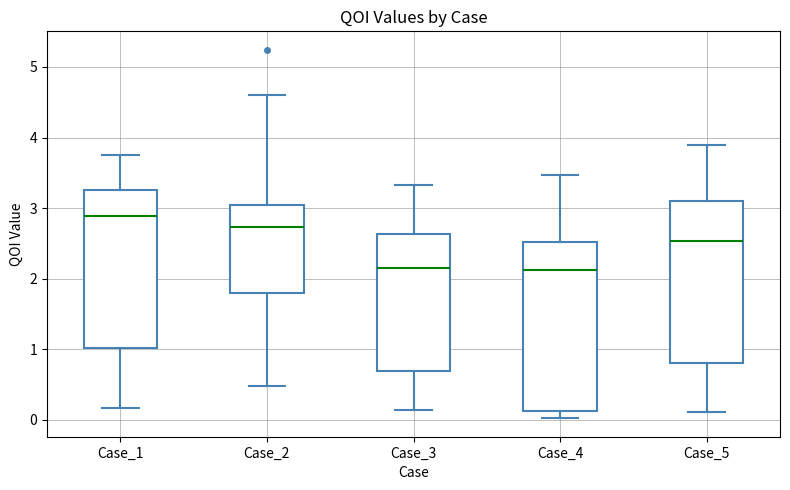

Which box's median line is the highest?

Case_1